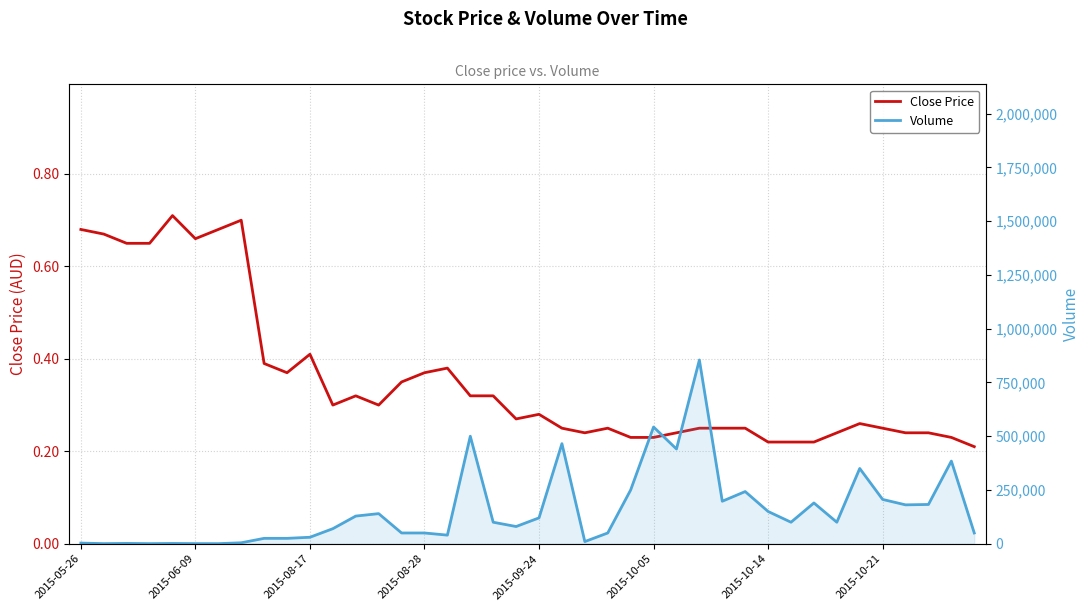

How many Close Price values are between 0 and 1?

40